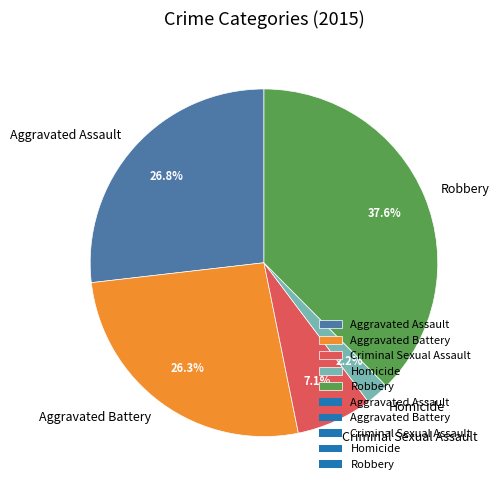

Does Robbery represent more than half of the total?

No